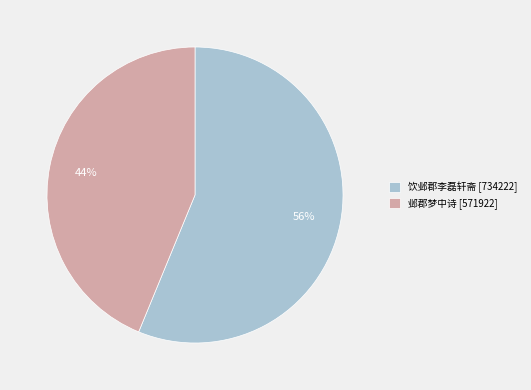

To the nearest percent, what is the combined percentage of 邺郡梦中诗 and 饮邺郡李磊轩斋?

100%